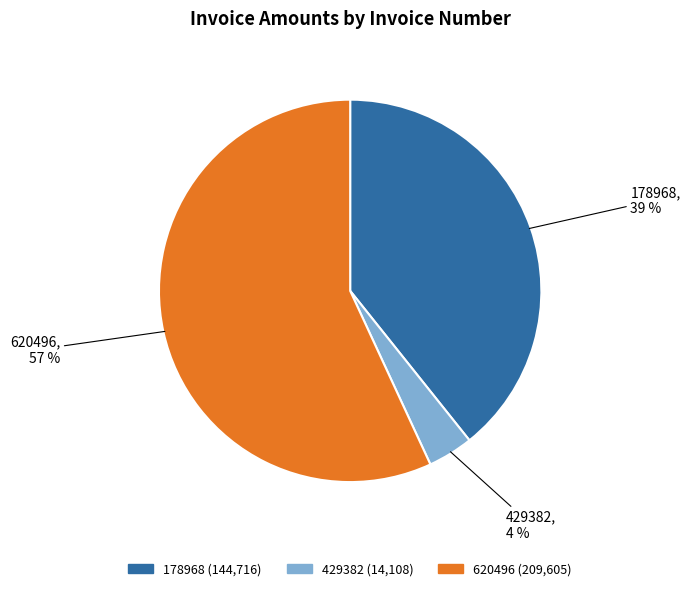

Which has a higher value, 429382 or 178968?

178968